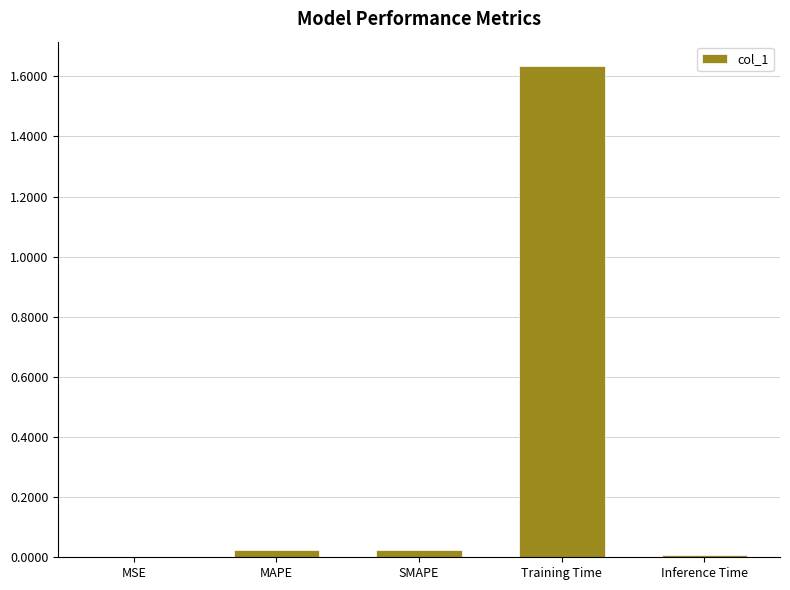

Are the bars horizontal?

No